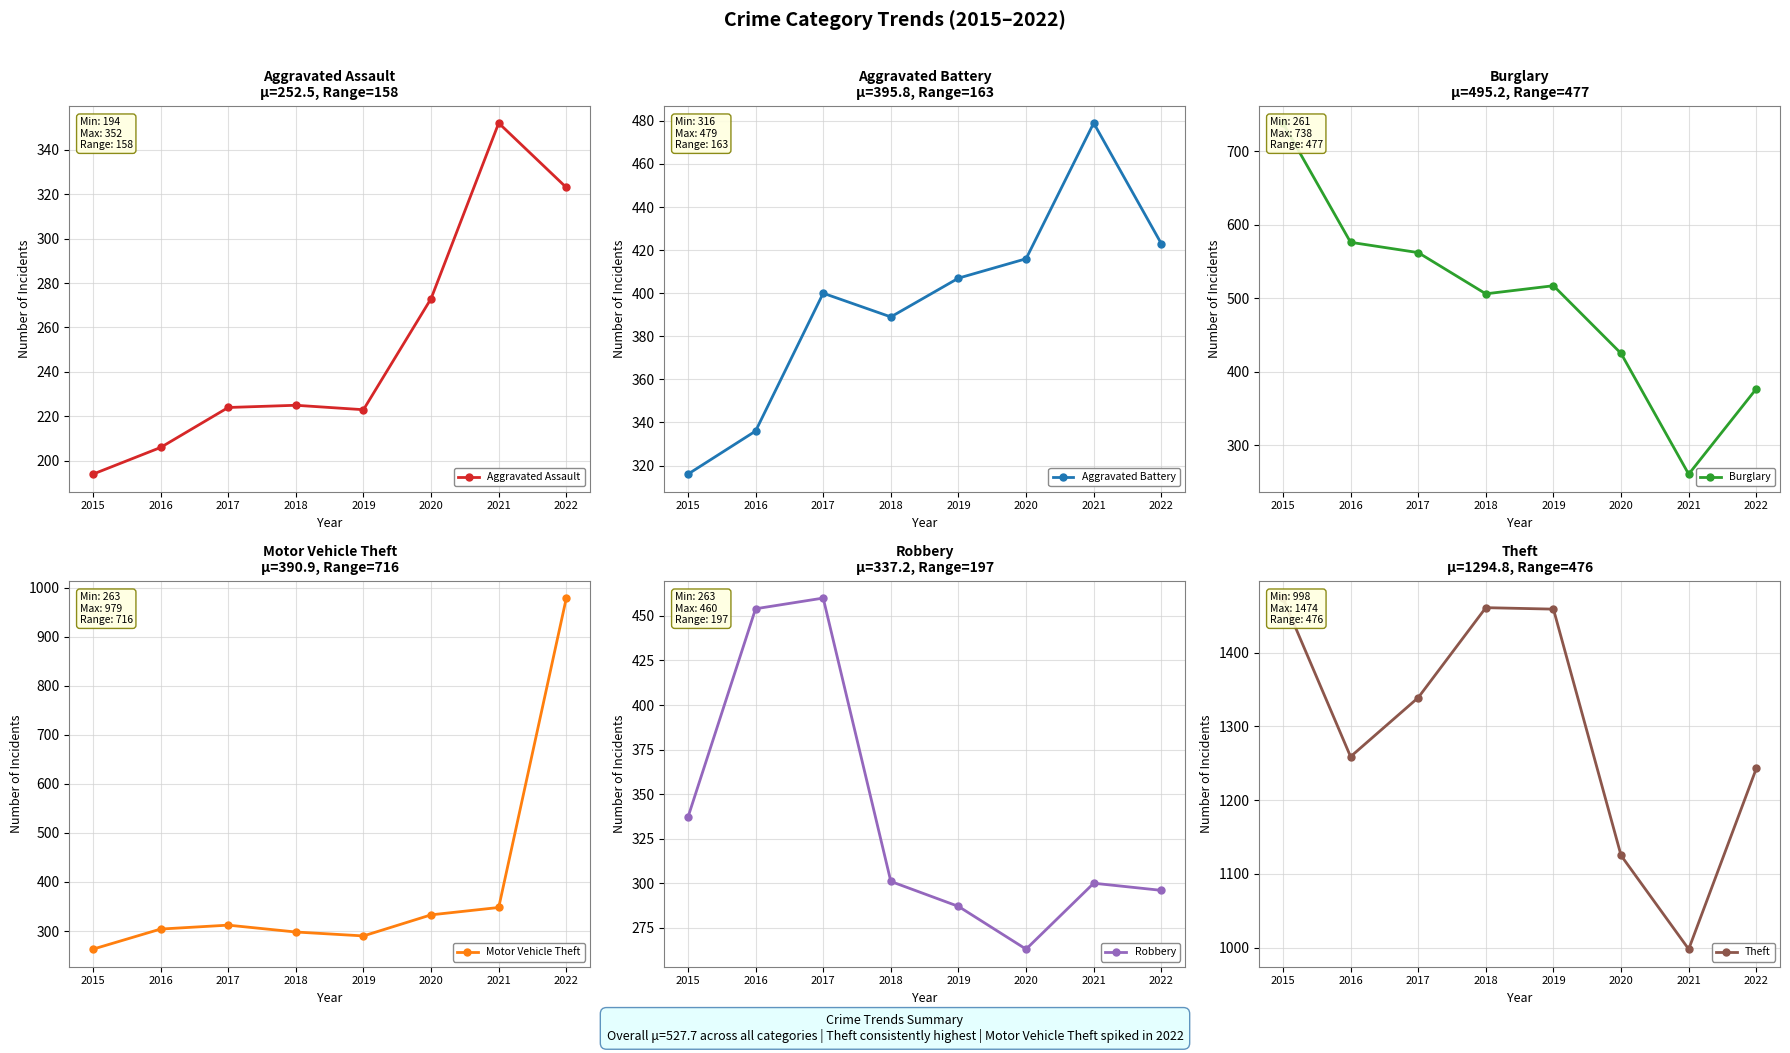

At which label is Robbery closest to 361?

2015